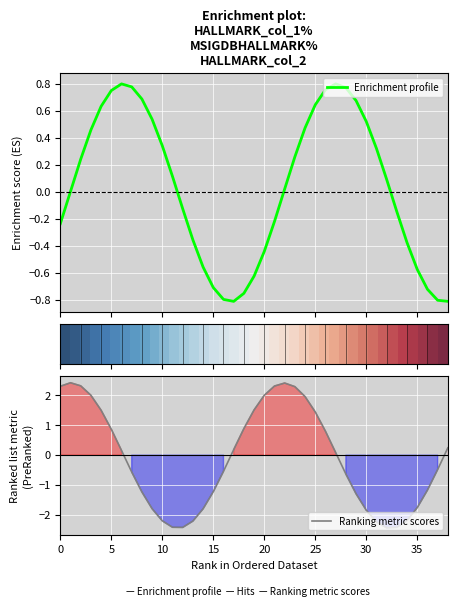

How many lines are shown in the chart?

3